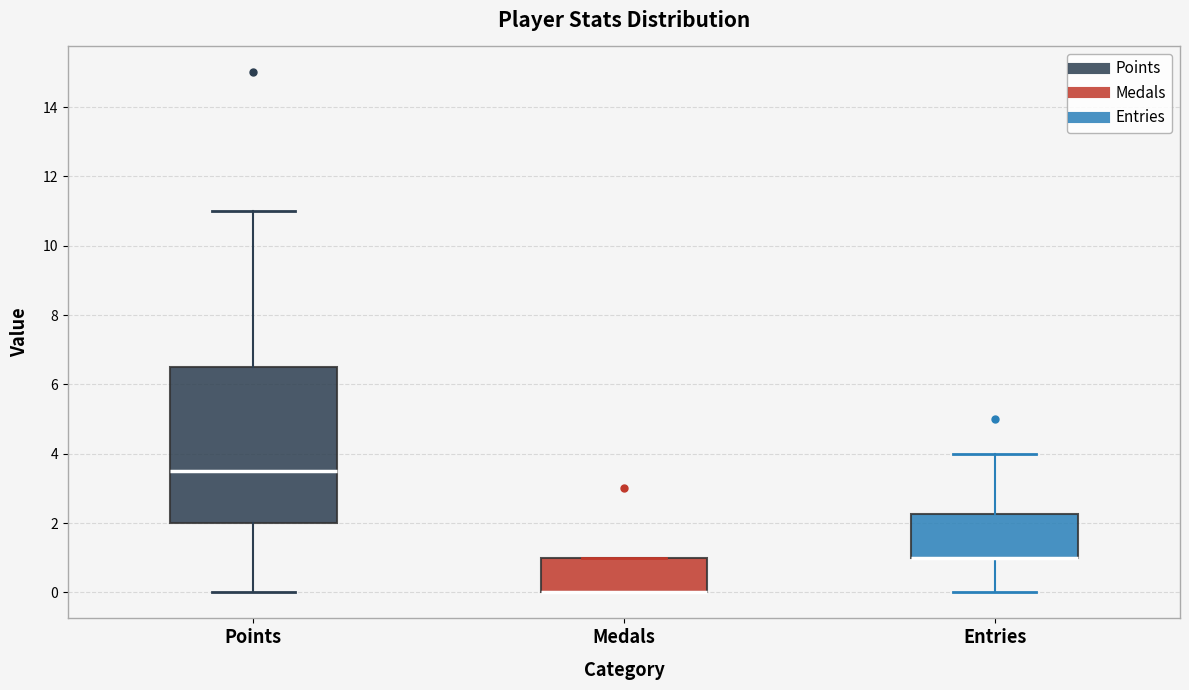

Reading left to right, read every box against the y-axis: the position of its median line, the range the box covers, and the ends of its whiskers. The values are not printed on the chart, so give them approximately, as read against the axis.

Points: median 3.6, box 2.0 to 6.6, whiskers 0.0 to 11.0
Medals: median 0.0 (drawn on the box's lower edge), box 0.0 to 1.0, whiskers 0.0 to 1.0
Entries: median 1.0 (drawn on the box's lower edge), box 1.0 to 2.2, whiskers 0.0 to 4.0